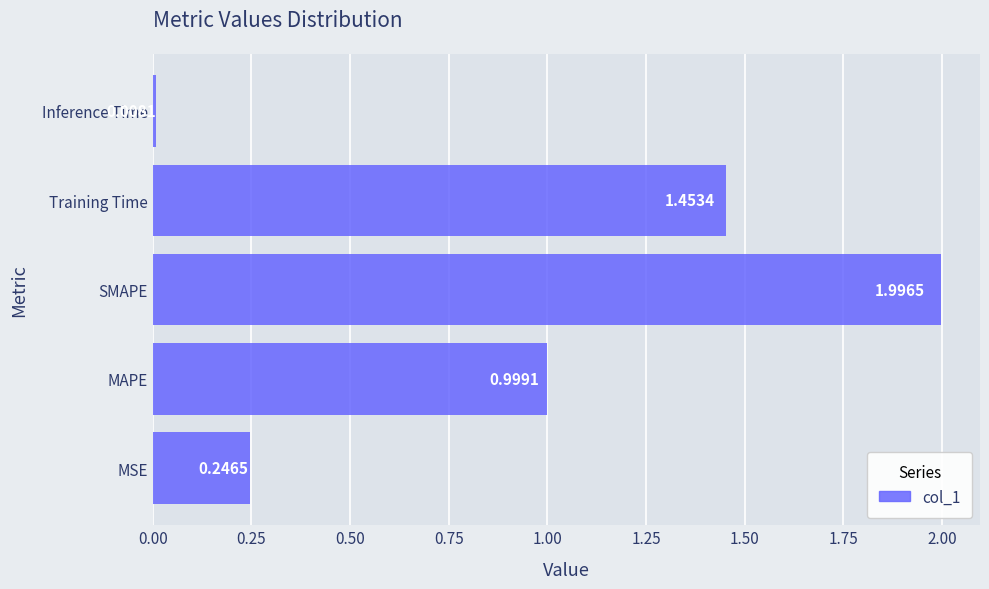

Where is the data nearest to the value 1?

MAPE